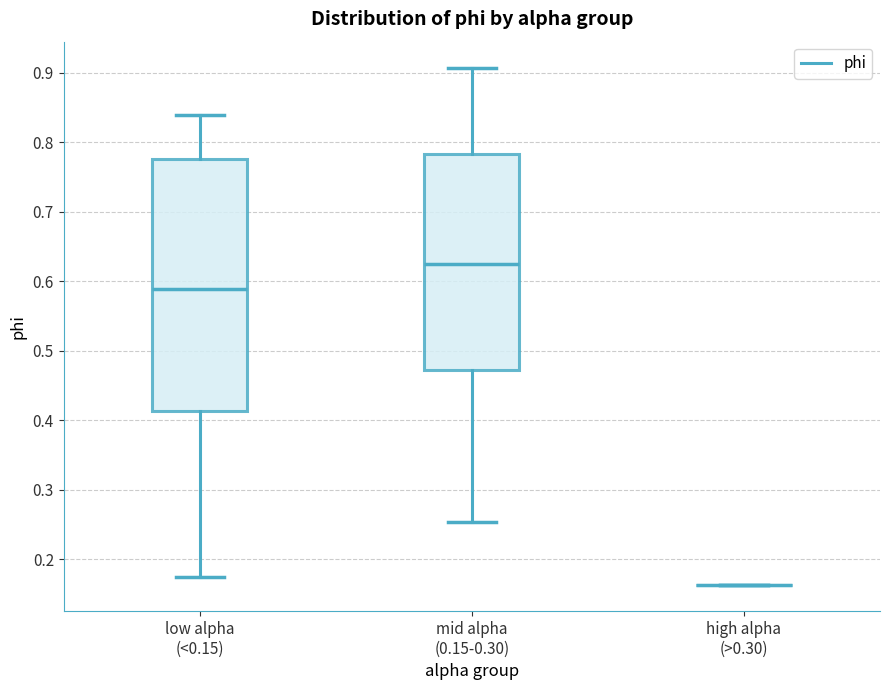

Reading left to right, transcribe this box plot: for each box, give where its median line is, the range the box spans, and where its two whiskers end, as read against the y-axis. The values are not printed on the chart, so give them approximately, as read against the axis.

low alpha (<0.15): median 0.59, box 0.41 to 0.78, whiskers 0.17 to 0.84
mid alpha (0.15-0.30): median 0.63, box 0.47 to 0.78, whiskers 0.25 to 0.91
high alpha (>0.30): box collapsed to a line at 0.16, whiskers 0.16 to 0.16